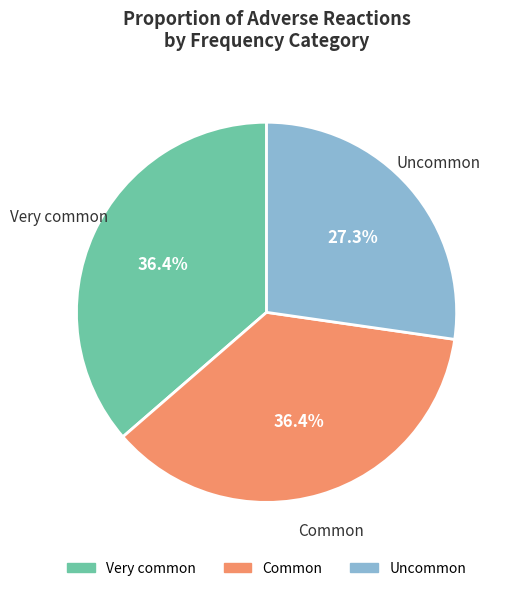

Is there a majority slice in this chart?

No